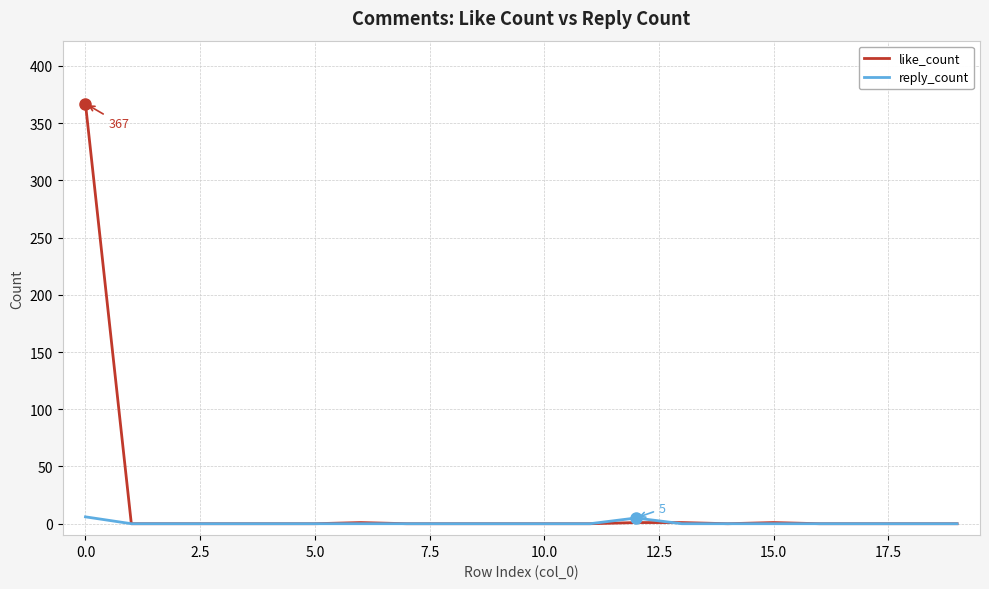

Which series has the widest spread of values?

like_count